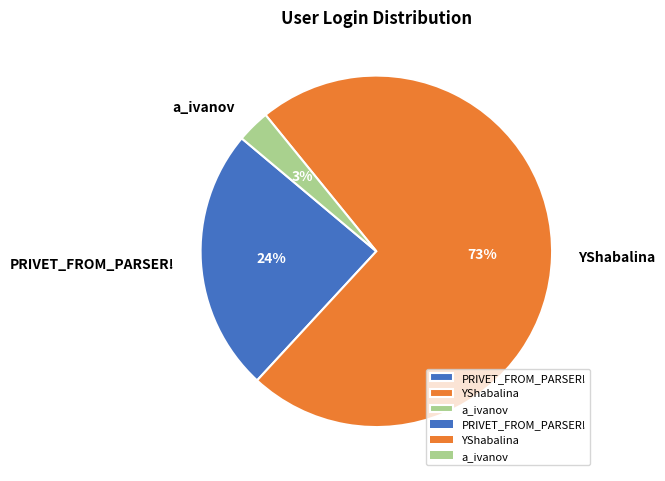

Which slice is the smallest?

a_ivanov